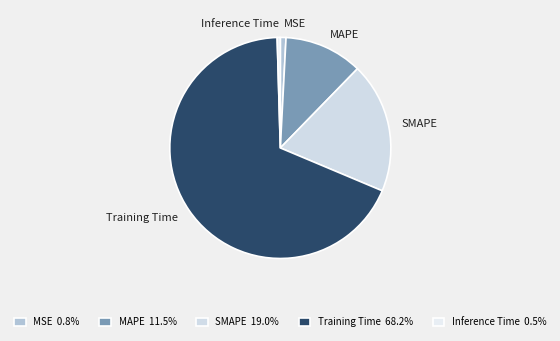

Is there any slice that represents more than half of the pie?

Yes